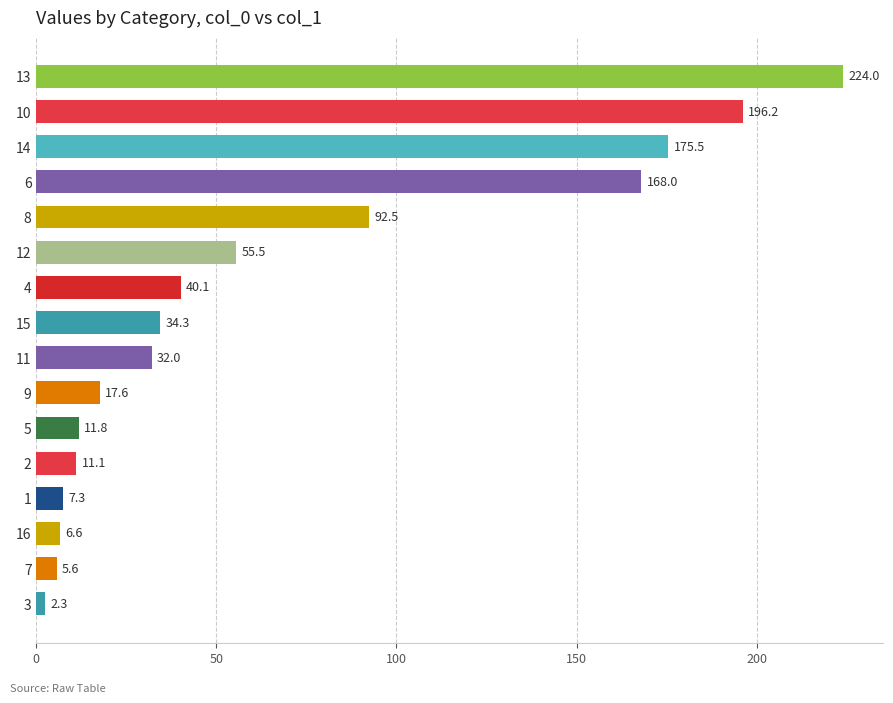

Which label corresponds to the smallest value in the chart?

3